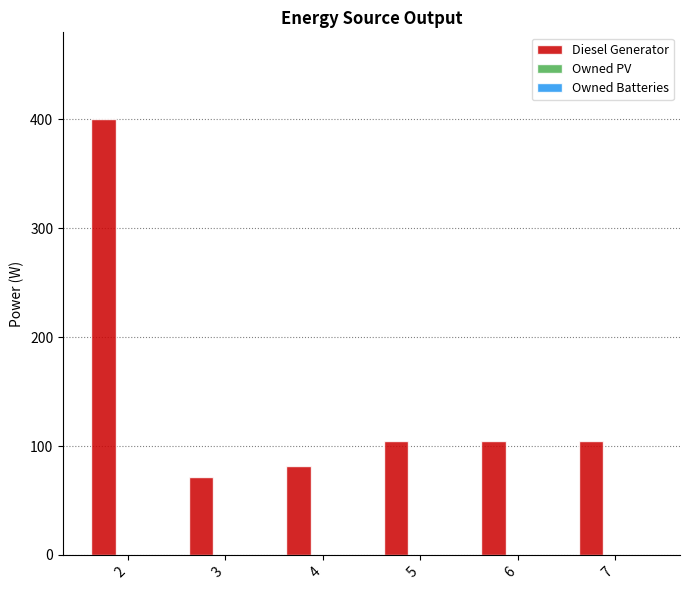

Reading right to left, transcribe all the data shown in this chart.

7=105	6=105	5=105	4=82	3=72	2=400